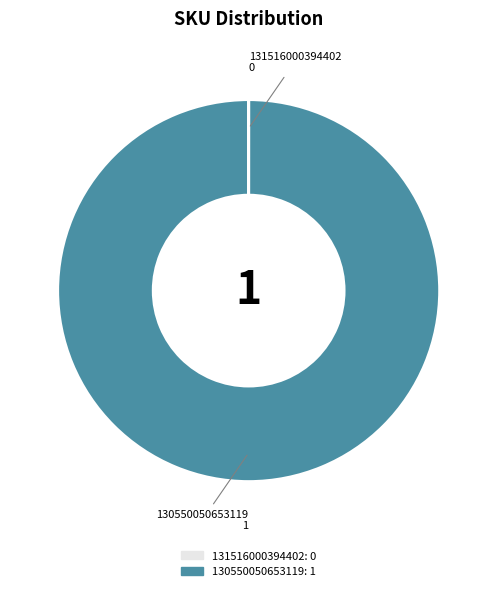

Which category has the biggest portion of the pie?

130550050653119